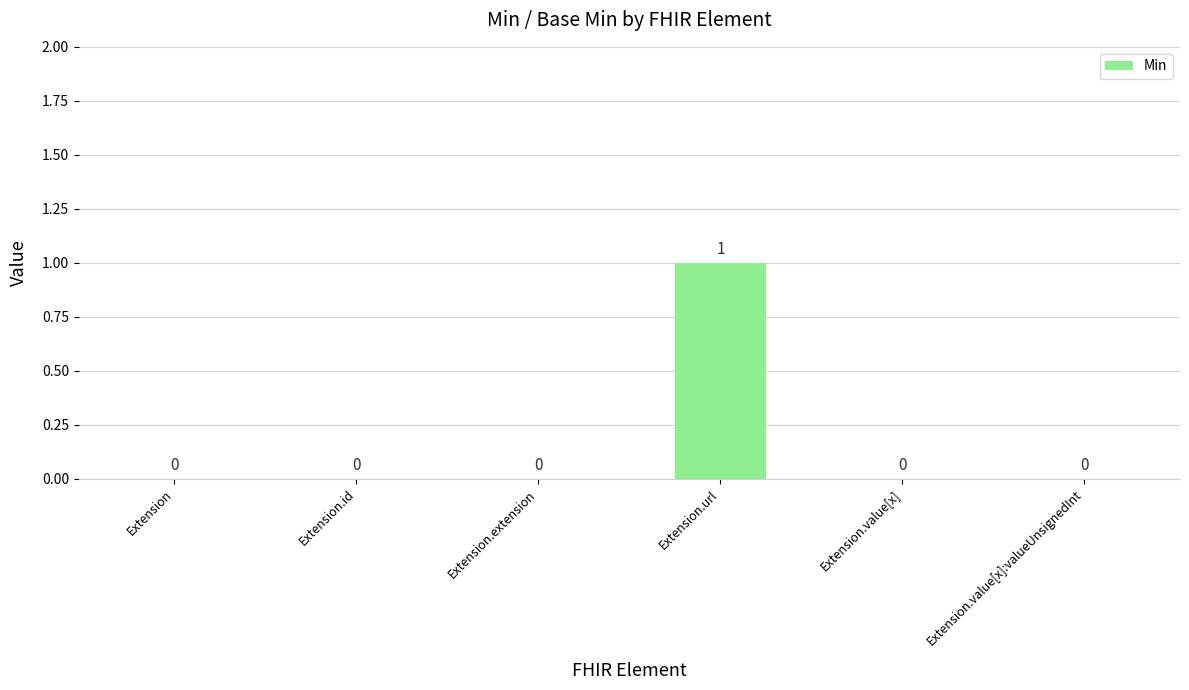

Which label corresponds to the largest value in the chart?

Extension.url